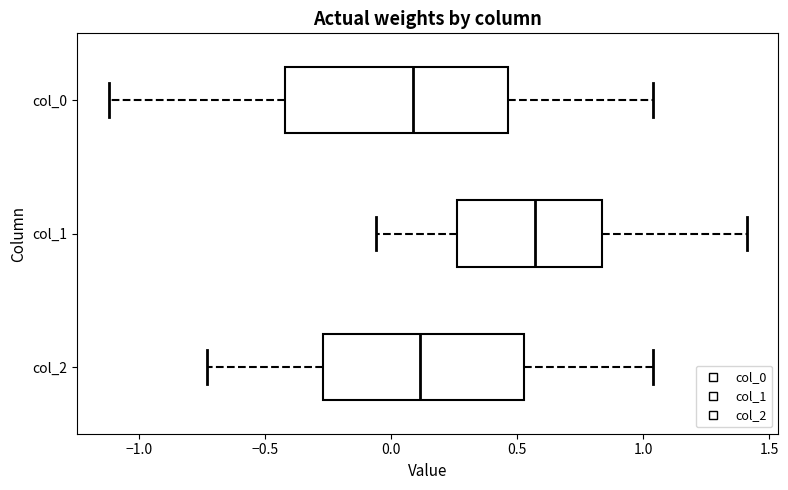

Reading bottom to top, transcribe this box plot: for each box, give where its median line is, the range the box spans, and where its two whiskers end, as read against the x-axis. The values are not printed on the chart, so give them approximately, as read against the axis.

col_2: median 0.10, box -0.25 to 0.55, whiskers -0.75 to 1.05
col_1: median 0.55, box 0.25 to 0.85, whiskers -0.05 to 1.40
col_0: median 0.10, box -0.40 to 0.45, whiskers -1.10 to 1.05